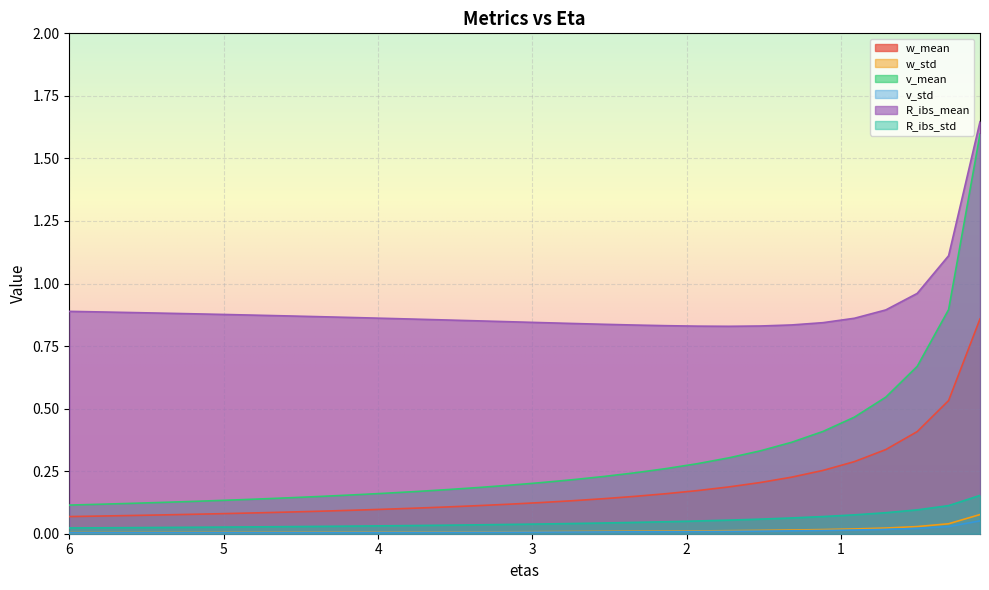

Rank the series at 0.9137931034482758 from lowest to highest value.

v_std, w_std, R_ibs_std, w_mean, v_mean, R_ibs_mean